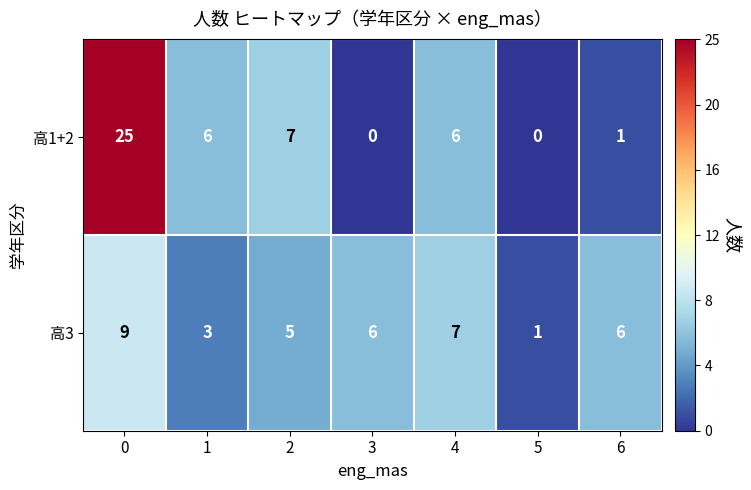

Reading right to left, extract all data points from this chart.

高1+2: 1	0	6	0	7	6	25
高3: 6	1	7	6	5	3	9